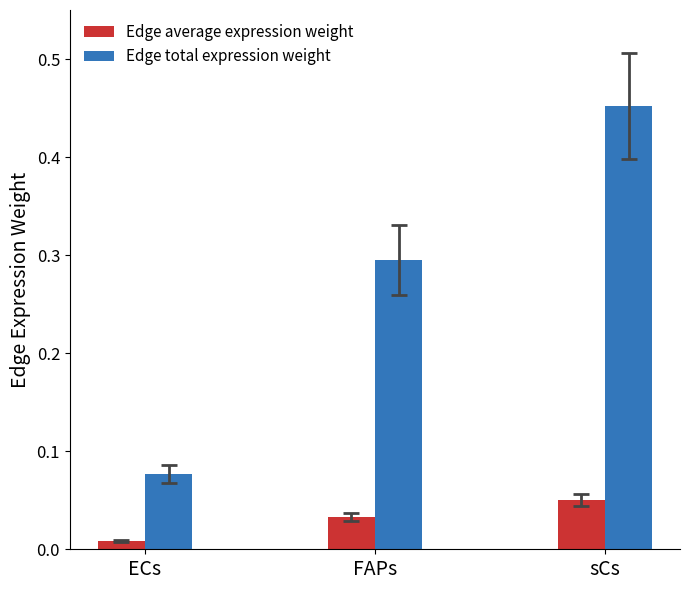

What are all the series names shown in the legend?

Edge average expression weight, Edge total expression weight